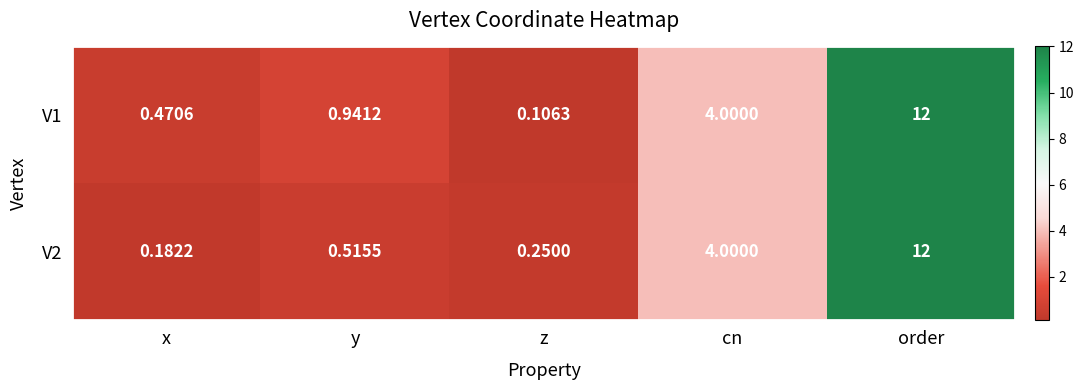

List the labels in order of V2 value, largest first.

order, cn, y, z, x